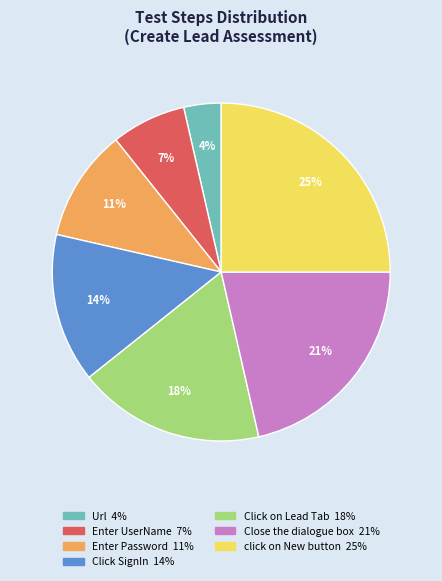

Which has a higher value, Click on Lead Tab or click on New button?

click on New button